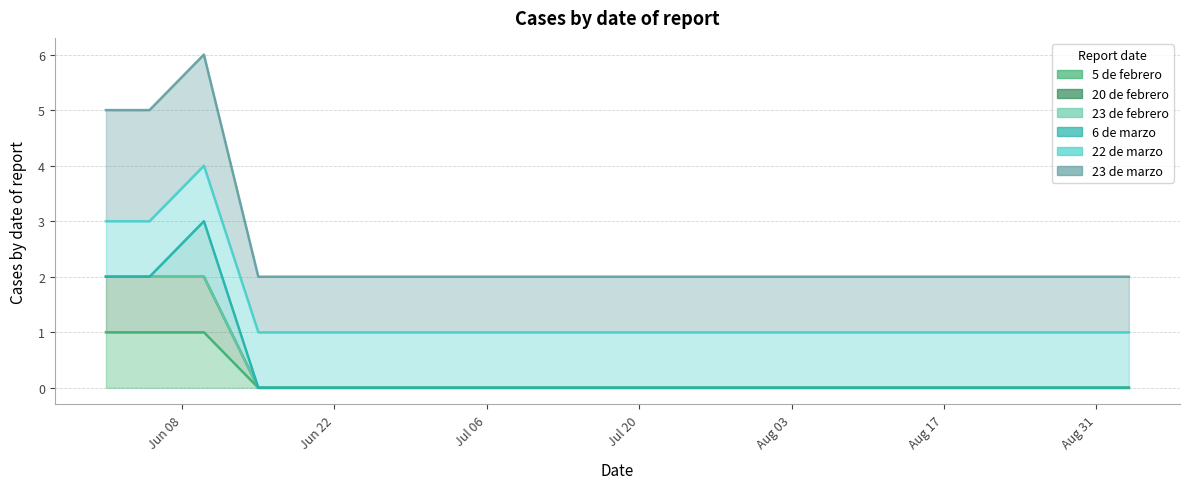

What position from the left is 2020-06-15?

4